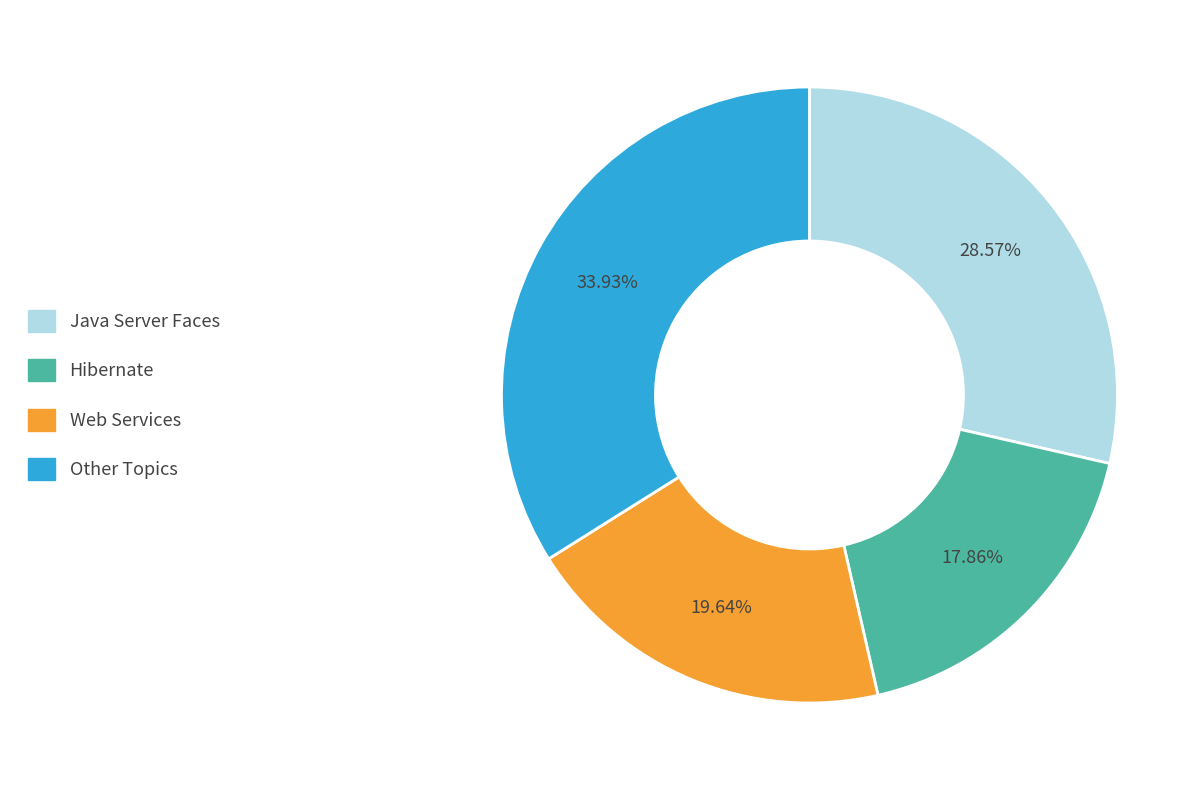

Is there any slice that represents more than half of the pie?

No